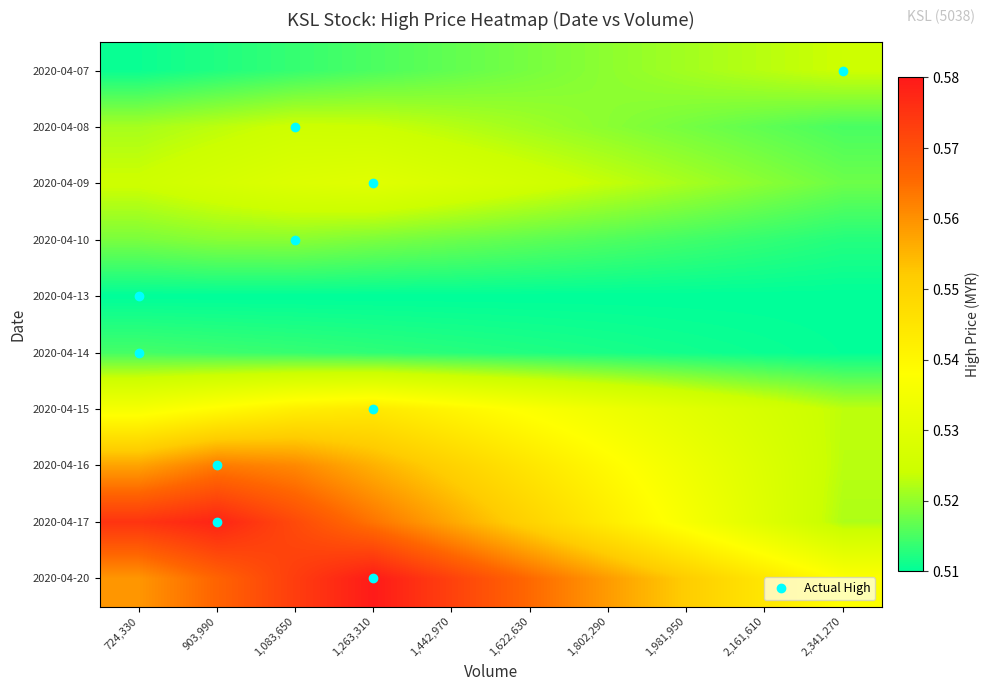

Count the number of data series in this chart.

10